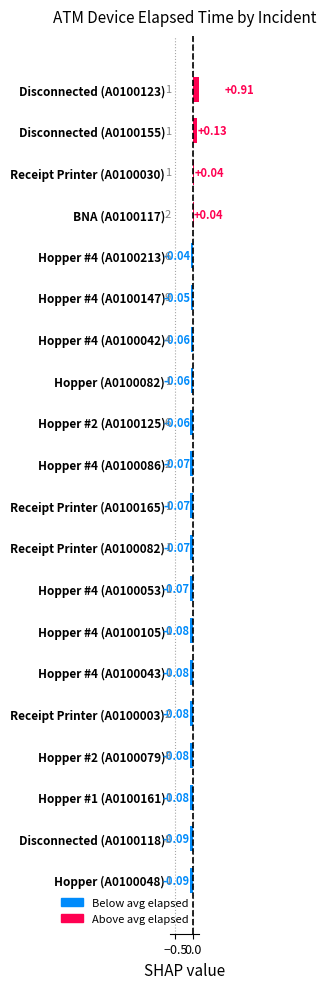

How many positive values are there?

4